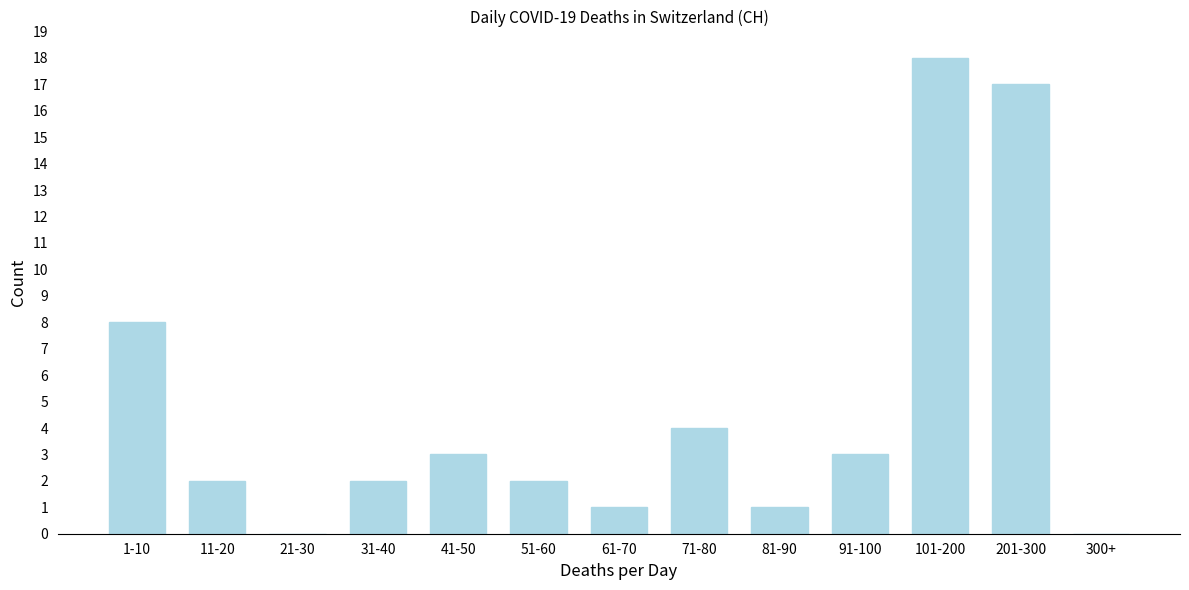

Reading left to right, what are all the values shown in this chart?

1-10=8	11-20=2	21-30=0	31-40=2	41-50=3	51-60=2	61-70=1	71-80=4	81-90=1	91-100=3	101-200=18	201-300=17	300+=0